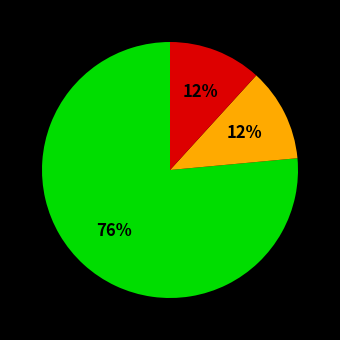

Is there any slice that represents more than half of the pie?

Yes